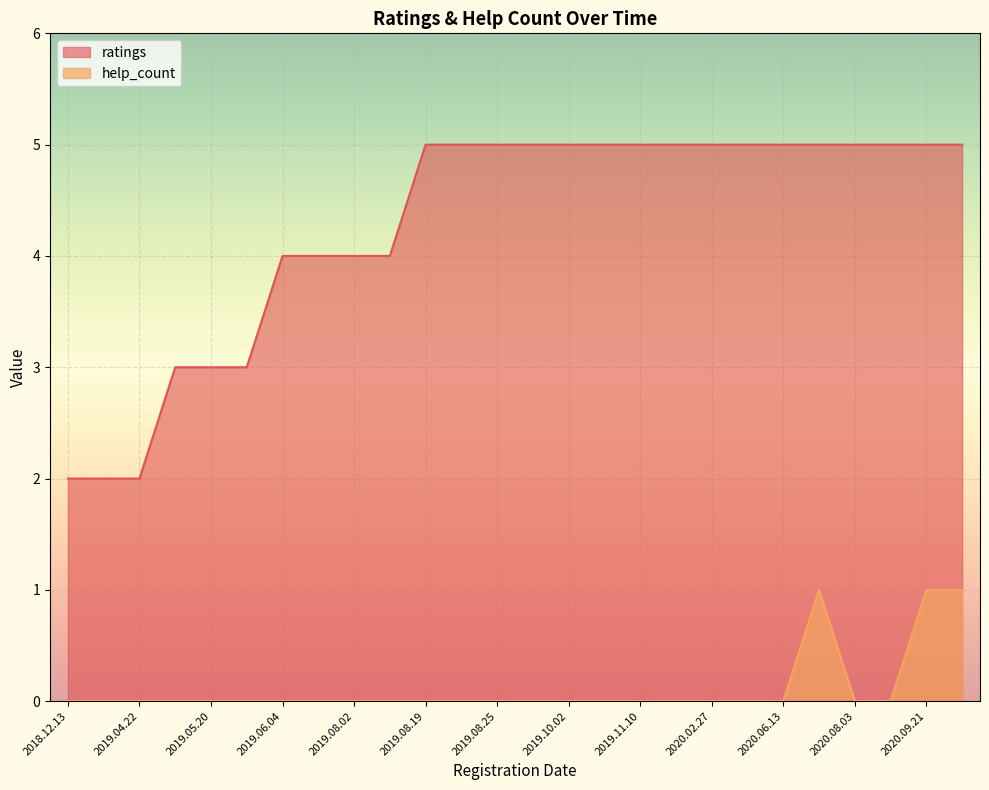

The ratings series shows 5 at 2019.08.19. True or false?

True